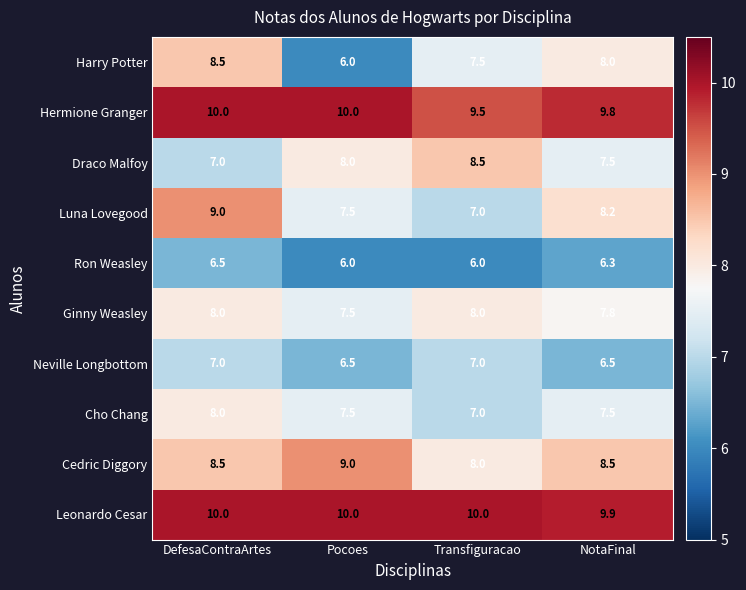

Which category has the highest value in the Cho Chang series?

DefesaContraArtes